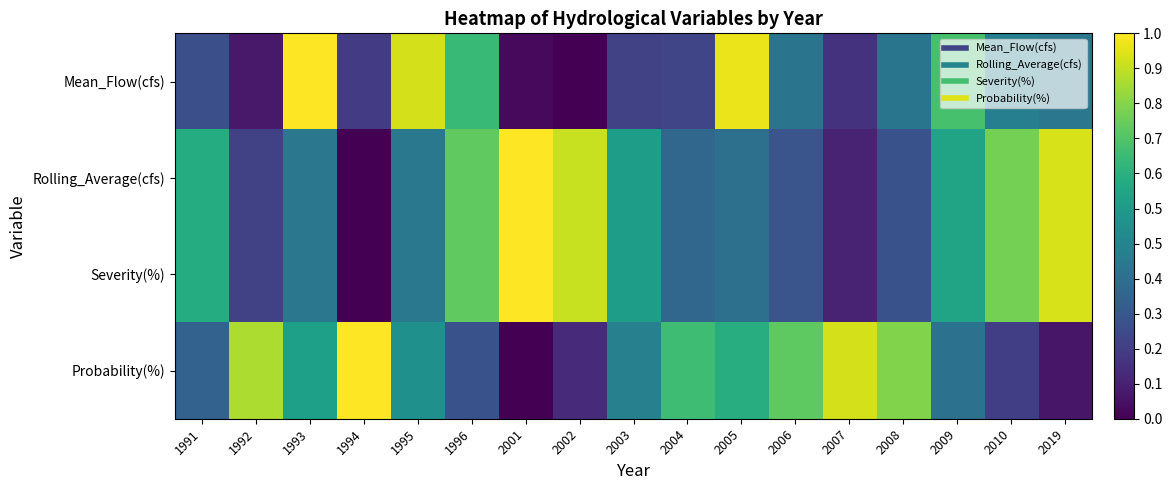

Reading left to right, extract all data points from this chart.

Mean_Flow(cfs): 1991=0.2	1992=0.1	1993=1.0	1994=0.2	1995=0.9	1996=0.7	2001=0.0	2002=0.0	2003=0.2	2004=0.2	2005=1.0	2006=0.4	2007=0.1	2008=0.4	2009=0.7	2010=0.4	2019=0.4
Rolling_Average(cfs): 1991=0.6	1992=0.2	1993=0.4	1994=0.0	1995=0.4	1996=0.8	2001=1.0	2002=0.9	2003=0.6	2004=0.3	2005=0.4	2006=0.3	2007=0.1	2008=0.3	2009=0.6	2010=0.8	2019=0.9
Severity(%): 1991=0.6	1992=0.2	1993=0.4	1994=0.0	1995=0.4	1996=0.8	2001=1.0	2002=0.9	2003=0.6	2004=0.3	2005=0.4	2006=0.3	2007=0.1	2008=0.3	2009=0.6	2010=0.8	2019=0.9
Probability(%): 1991=0.3	1992=0.9	1993=0.6	1994=1.0	1995=0.5	1996=0.3	2001=0.0	2002=0.1	2003=0.4	2004=0.7	2005=0.6	2006=0.8	2007=0.9	2008=0.8	2009=0.4	2010=0.2	2019=0.1